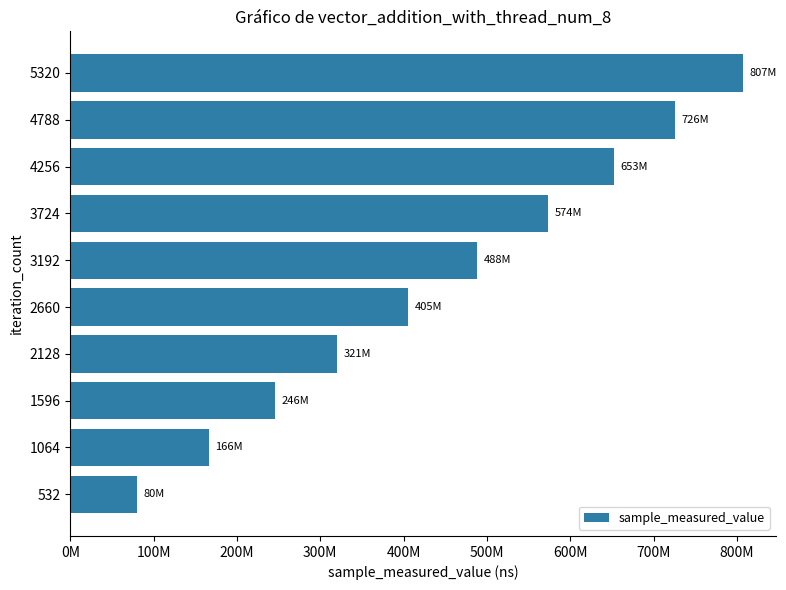

Does the chart contain any negative values?

No